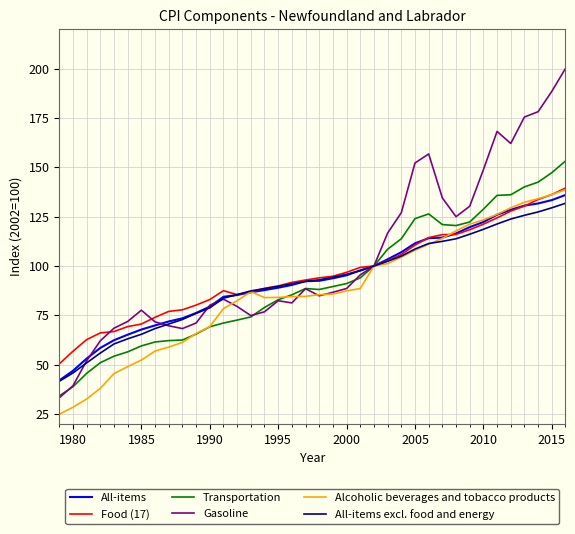

What are all the series names shown in the legend?

All-items, Food (17), Transportation, Gasoline, Alcoholic beverages and tobacco products, All-items excl. food and energy